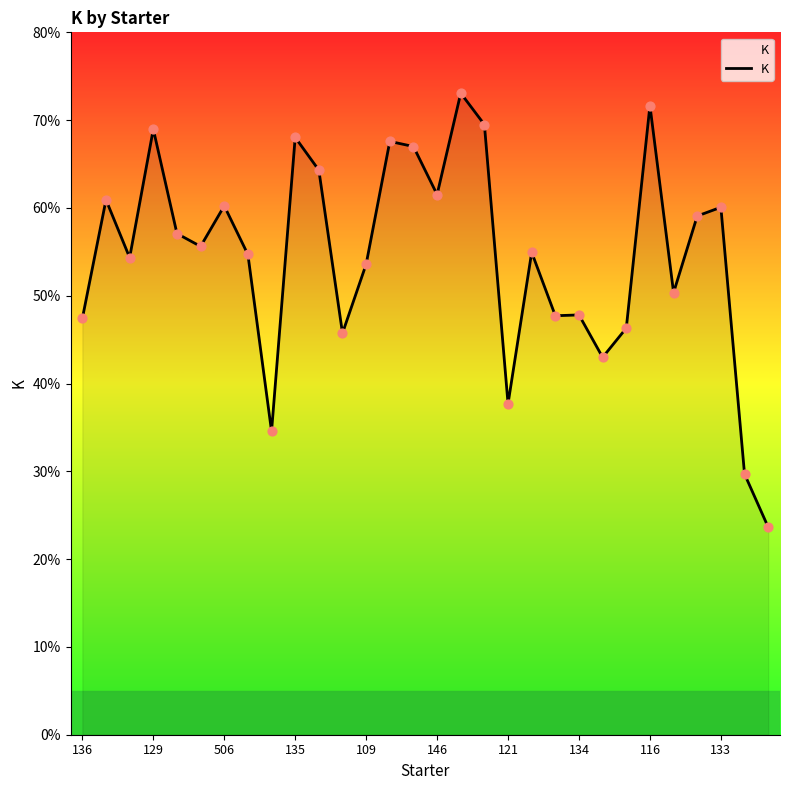

Is this an area chart (filled region under the line)?

Yes